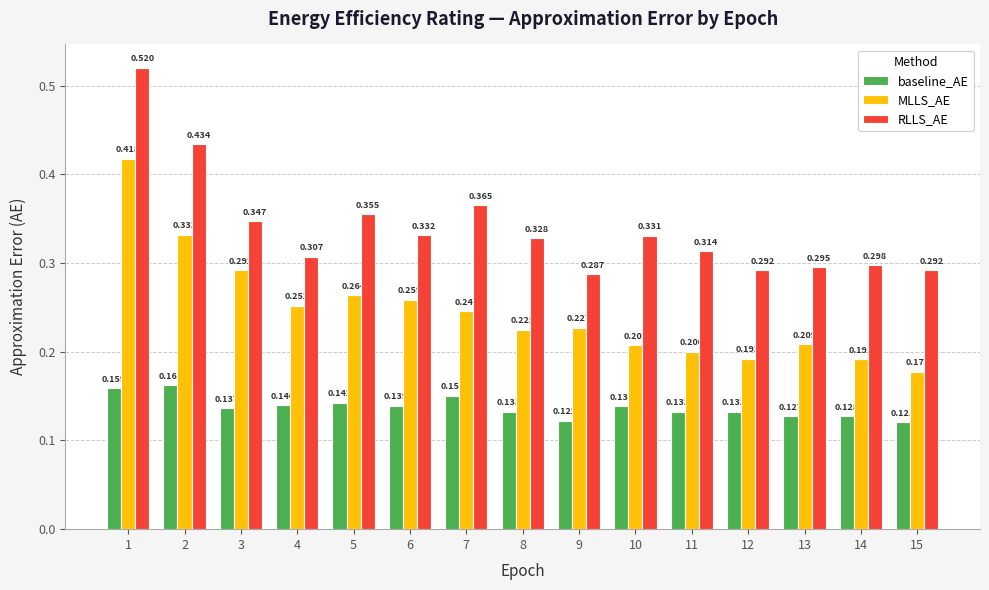

At which category does the chart reach its minimum across all series?

15